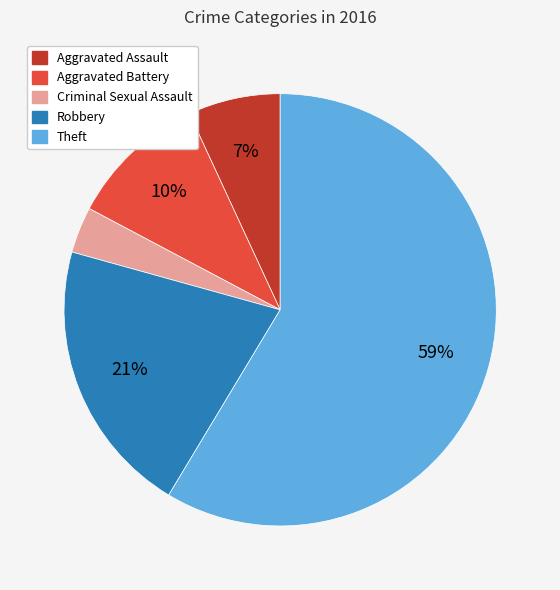

Rank the categories by value from lowest to highest.

Criminal Sexual Assault, Aggravated Assault, Aggravated Battery, Robbery, Theft